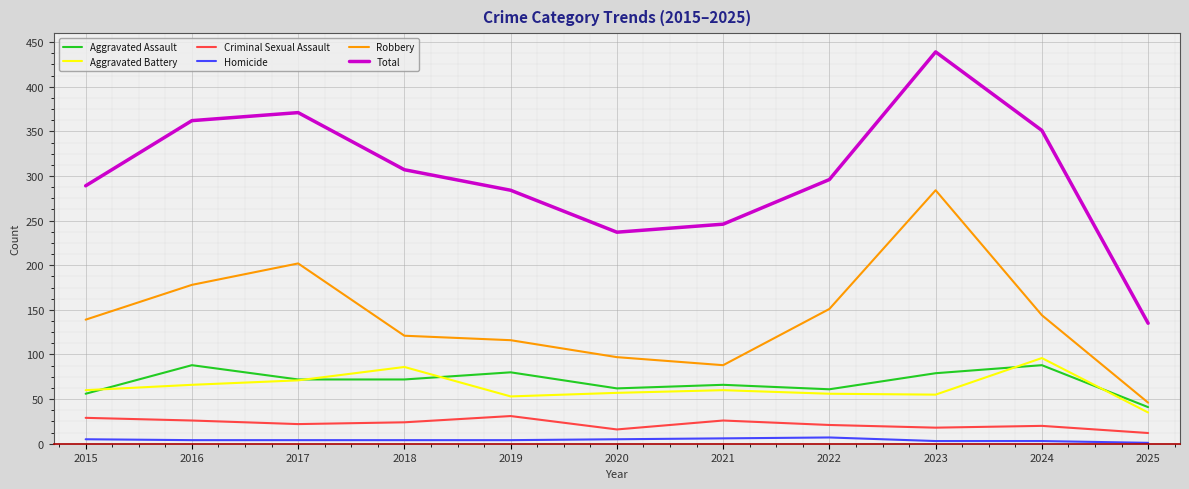

True or false: Robbery and Total cross at least once.

False